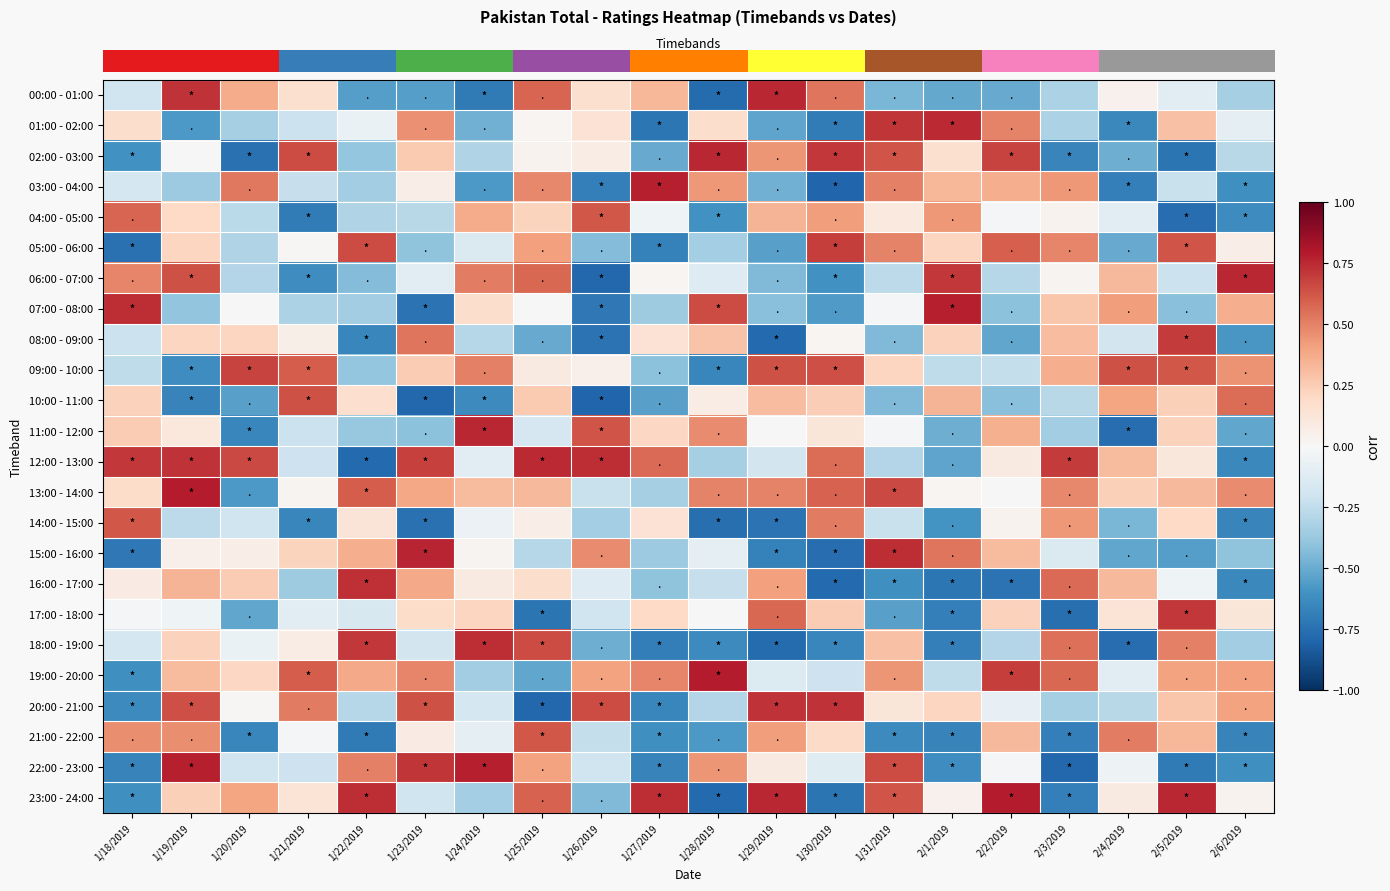

How many data points does each series have?

20